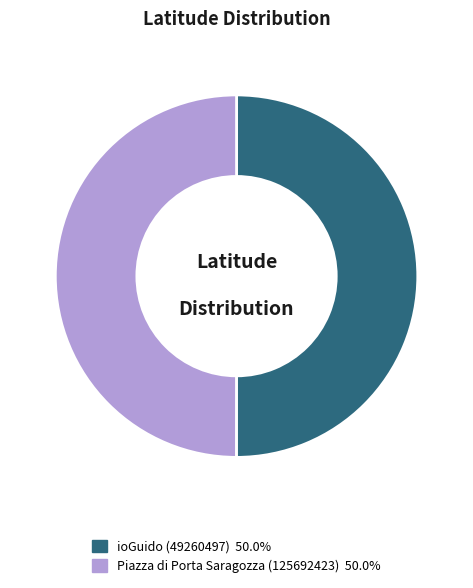

The ioGuido (49260497) slice represents 41% of the pie. True or false?

False